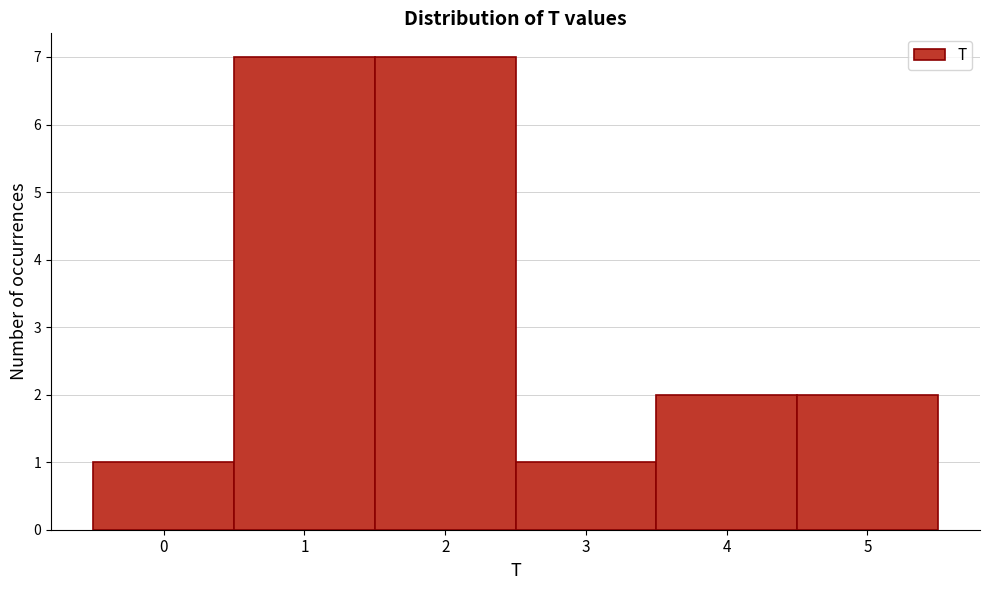

Reading left to right, list all the values displayed in this chart.

0=1	1=7	2=7	3=1	4=2	5=2